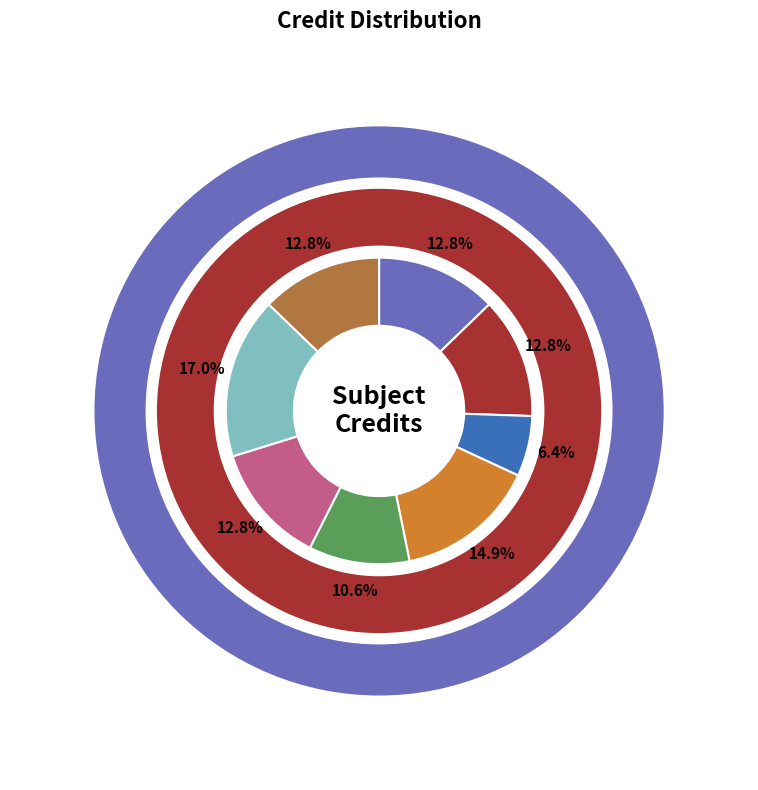

How many segments does this pie chart have?

8